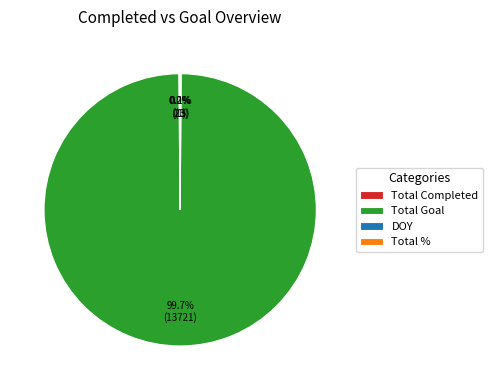

What portion of the pie excludes Total Goal?

0.3%